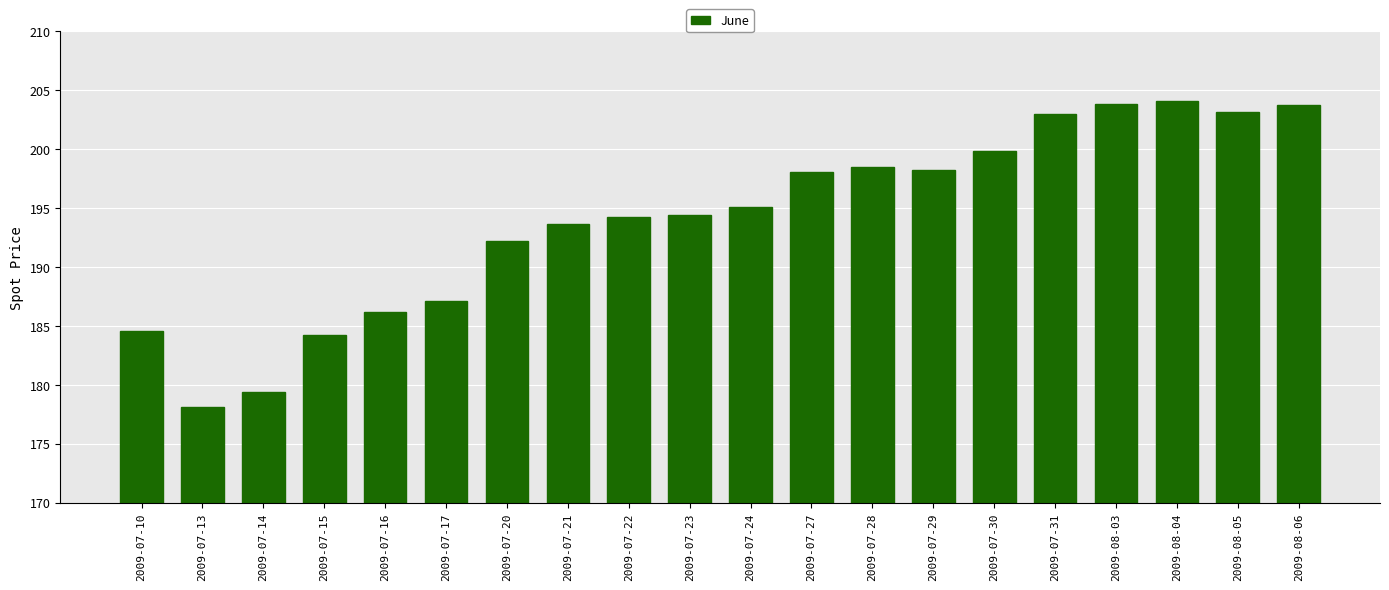

How many bars are there in total?

20